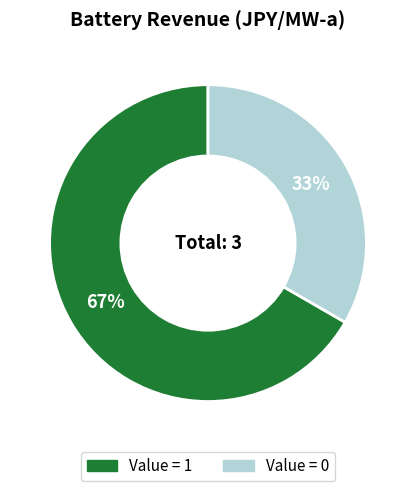

To the nearest percent, what is the average slice percentage?

50%